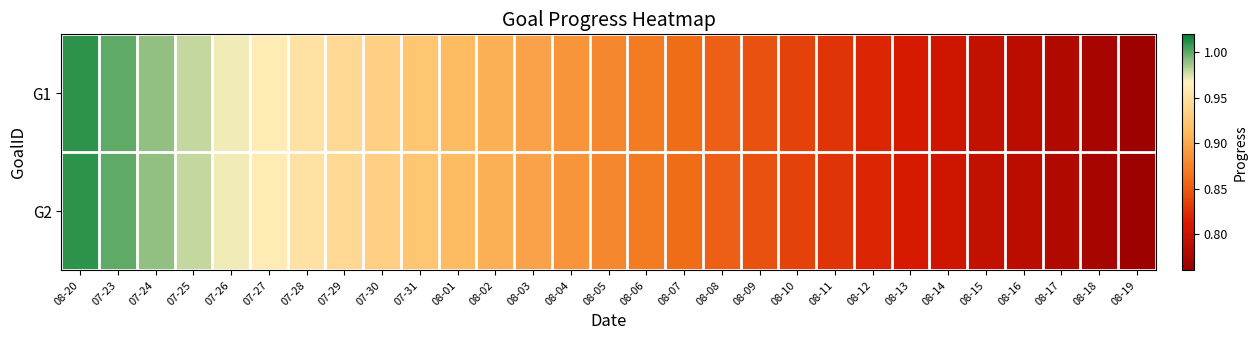

What is the total value across all series at 08-03?

1.8